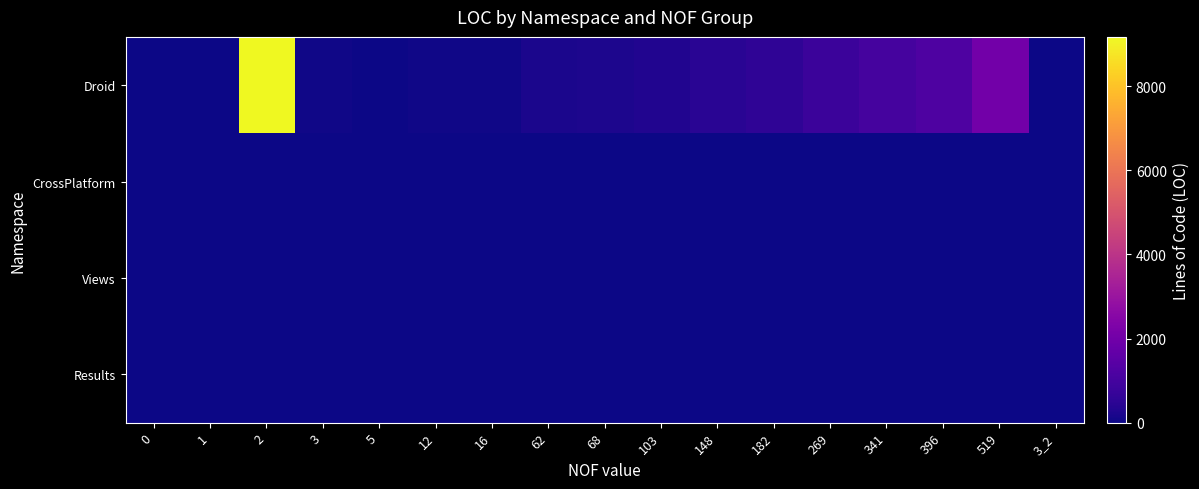

Between 3 and 341, which is larger?

341